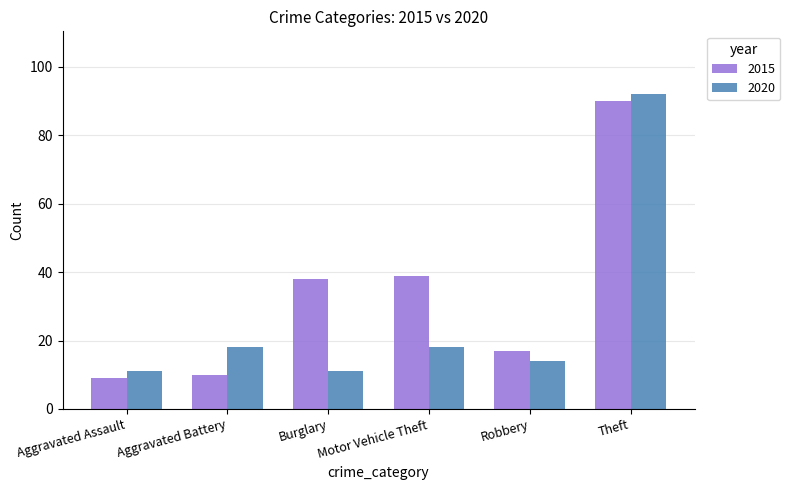

How many data points does each series have?

6